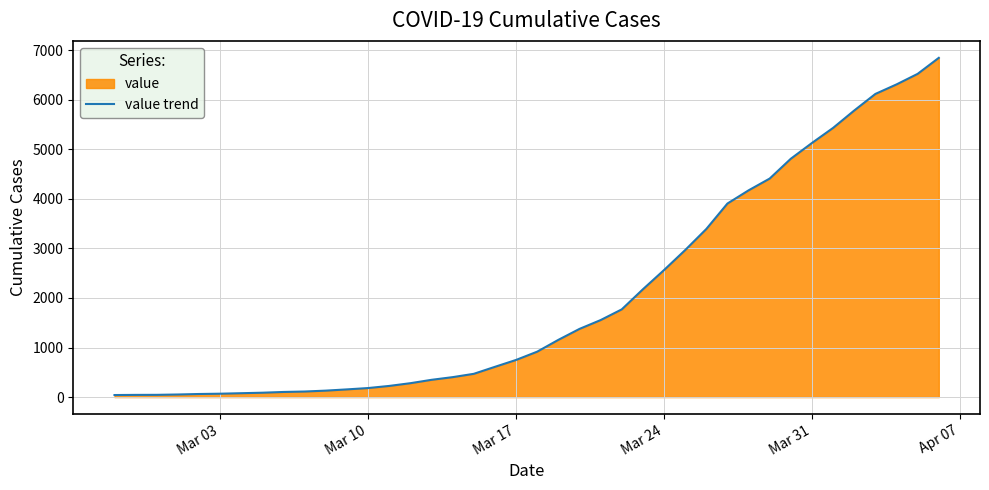

What is the maximum value shown in the chart?

6843